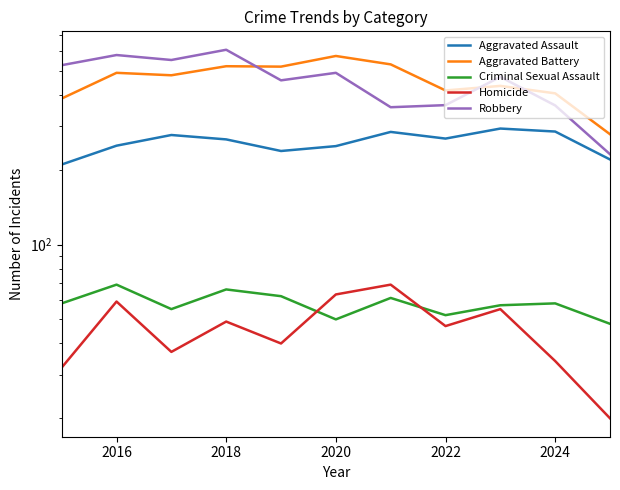

At which category is the sum across all series the highest?

2018